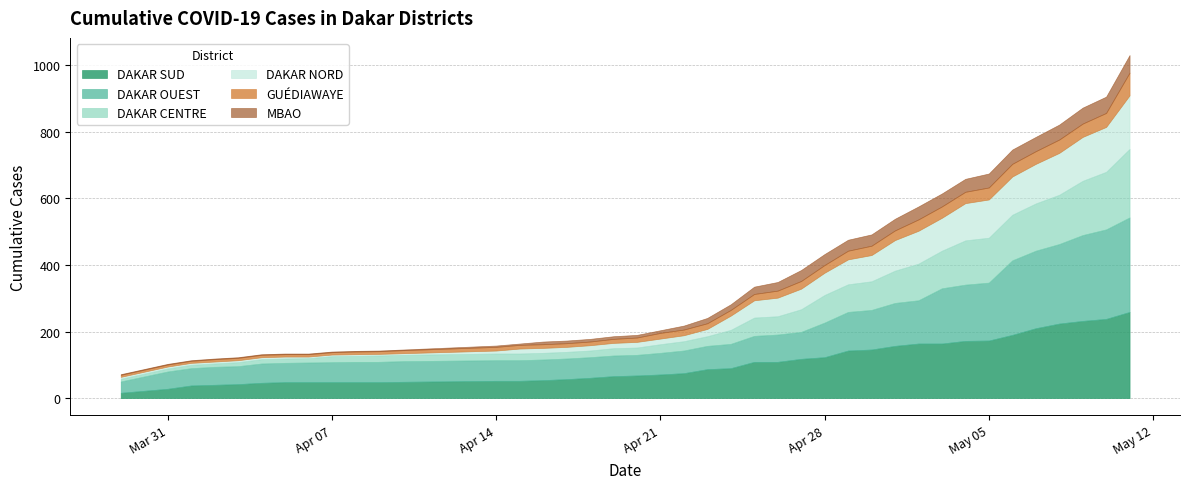

Rank the series at 2020-04-06 from highest to lowest value.

DAKAR OUEST, DAKAR SUD, DAKAR CENTRE, GUÉDIAWAYE, DAKAR NORD, MBAO